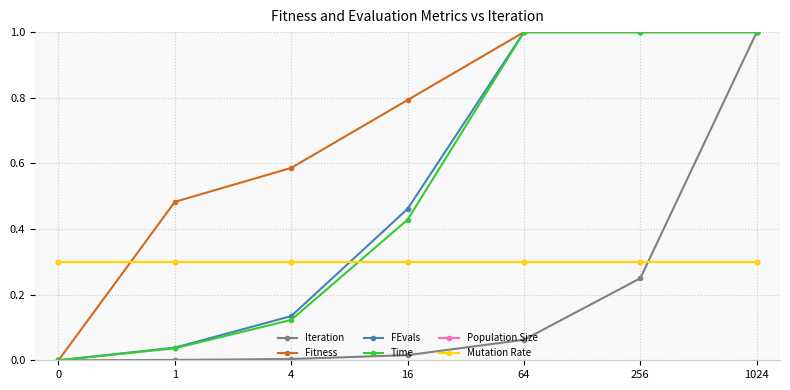

Rank the categories by Population Size value from highest to lowest.

0, 1, 4, 16, 64, 256, 1024